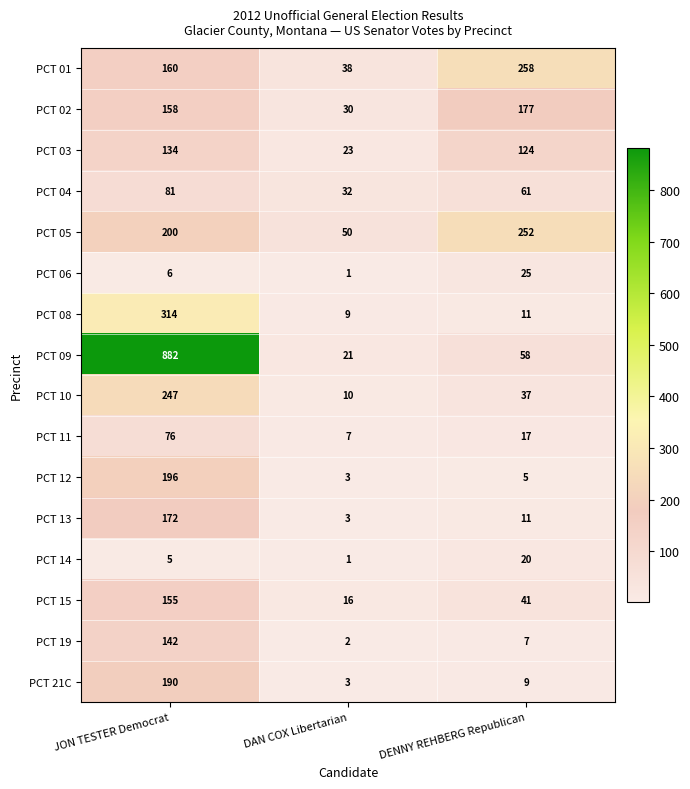

How many data points in PCT 12 are less than 5?

1